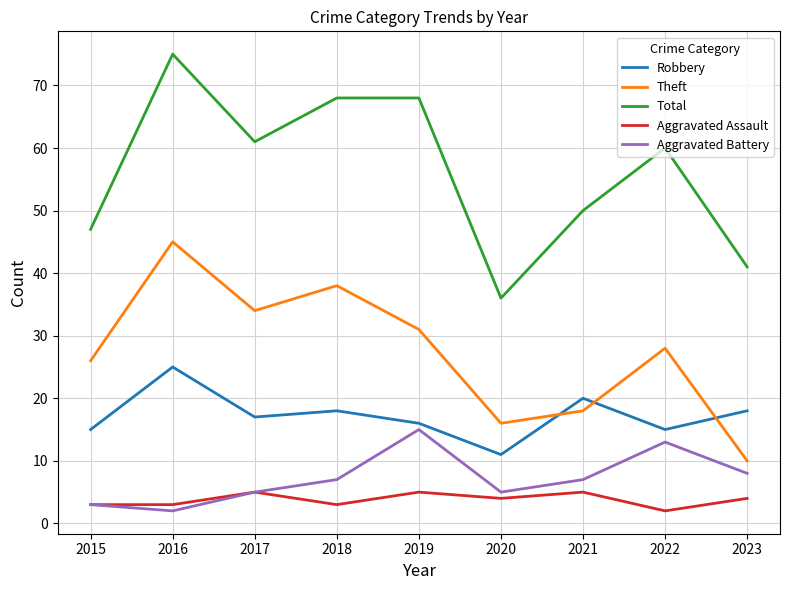

Does the chart display data point markers on the line(s)?

No